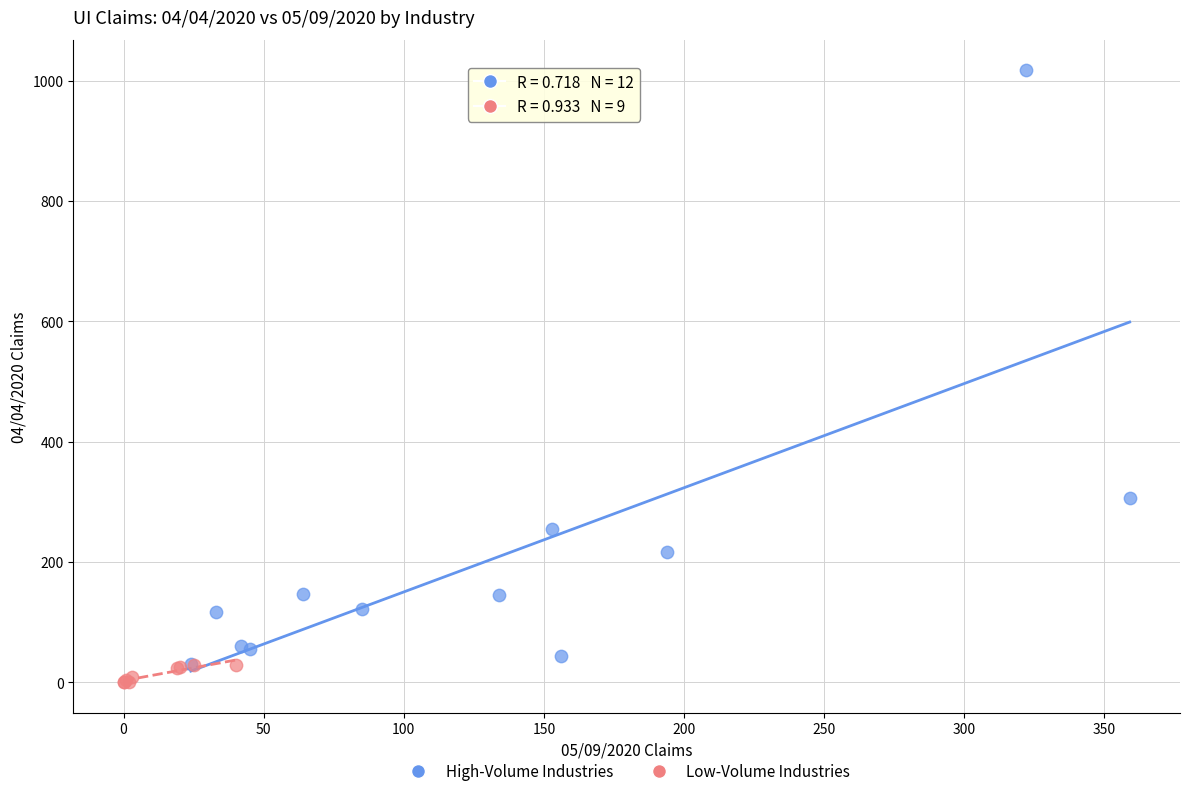

Which series reaches the maximum Y coordinate?

High-Volume Industries